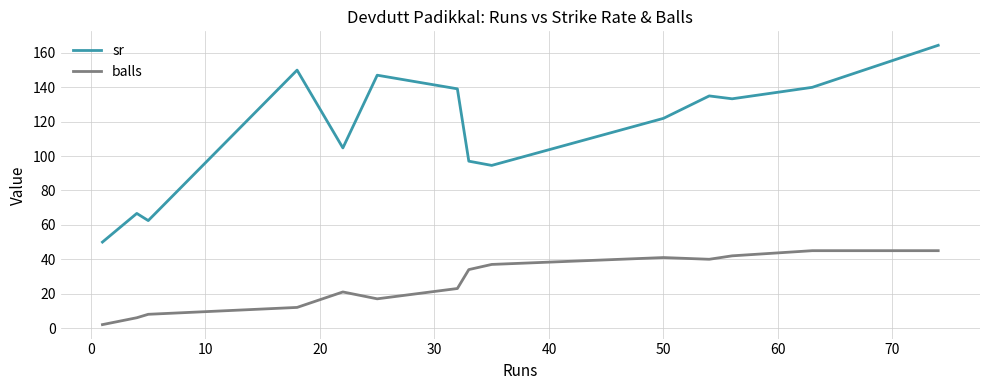

What are all the series names shown in the legend?

sr, balls